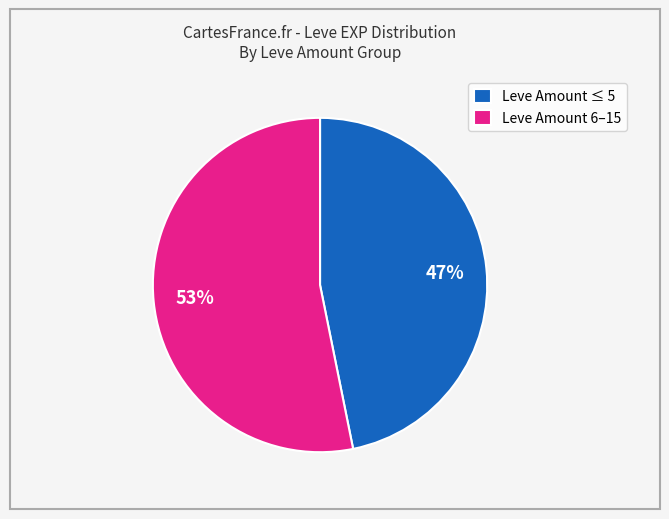

To the nearest percent, what is the average slice percentage?

50%